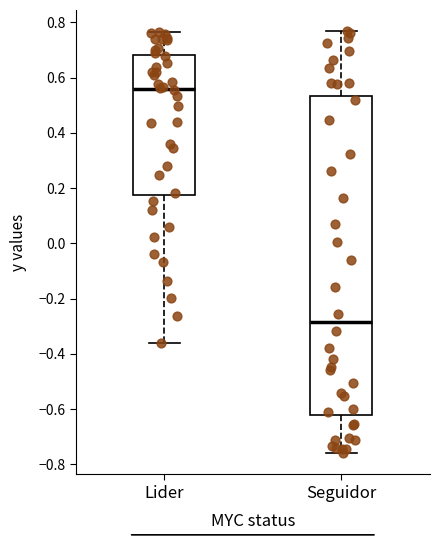

Which box's median line is the lowest?

Seguidor